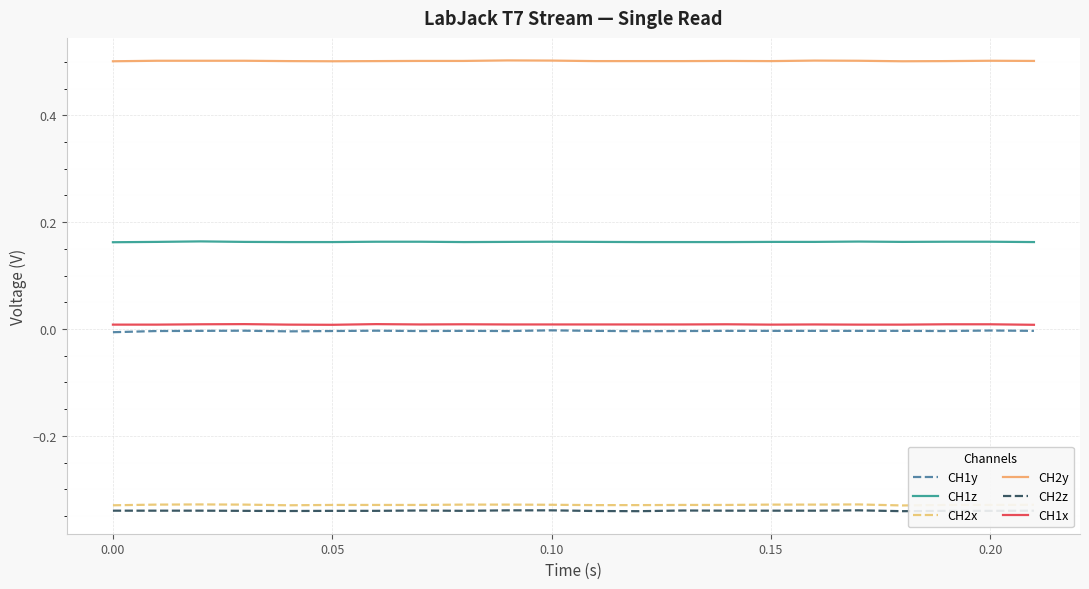

What is the lowest value of the CH2y series?

0.5